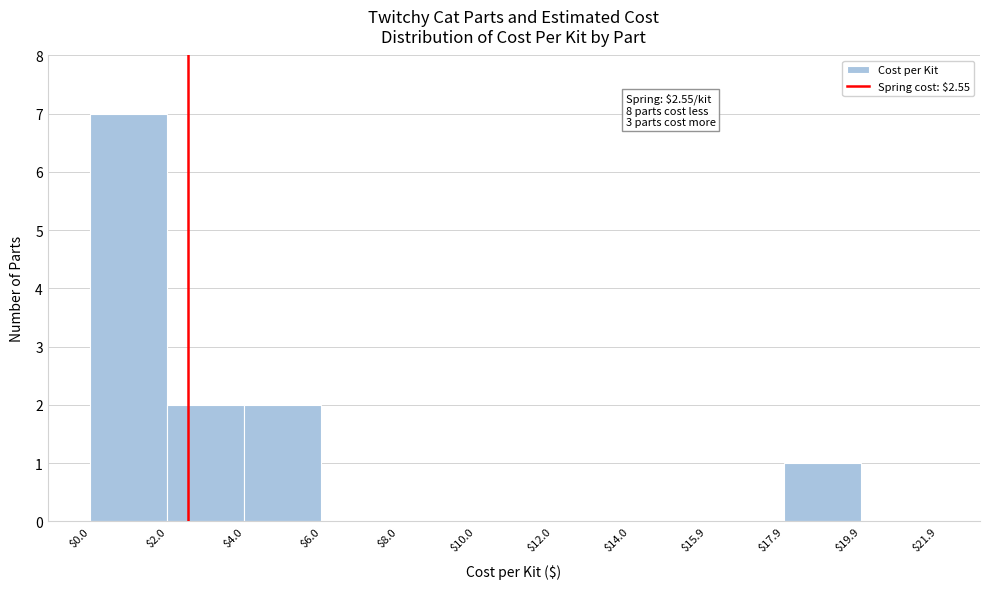

Which range on the x-axis has the tallest bar?

$0.0 to $2.0